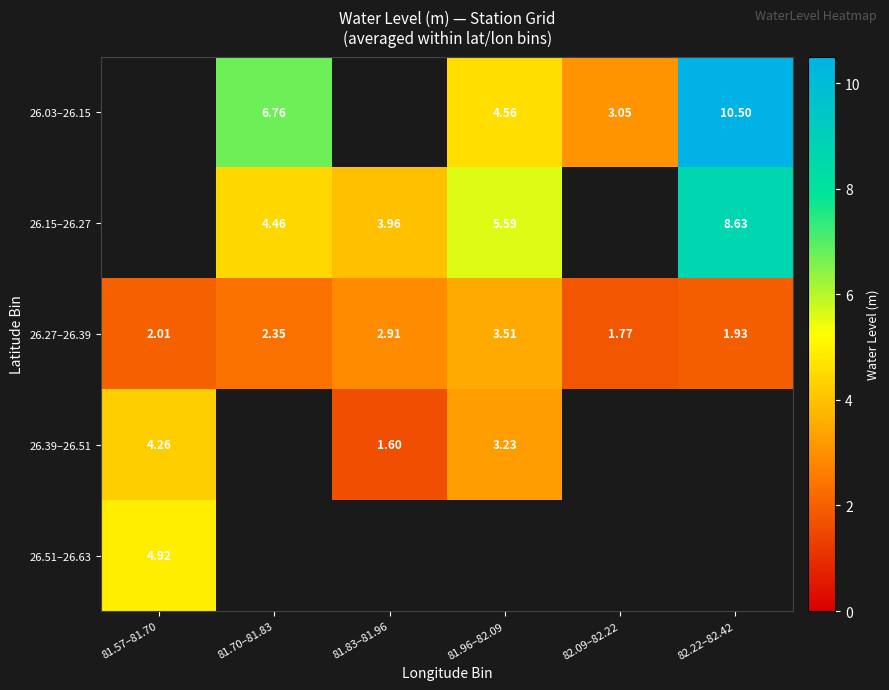

The 26.03–26.15 series shows 10.5 at 82.22–82.42. True or false?

True